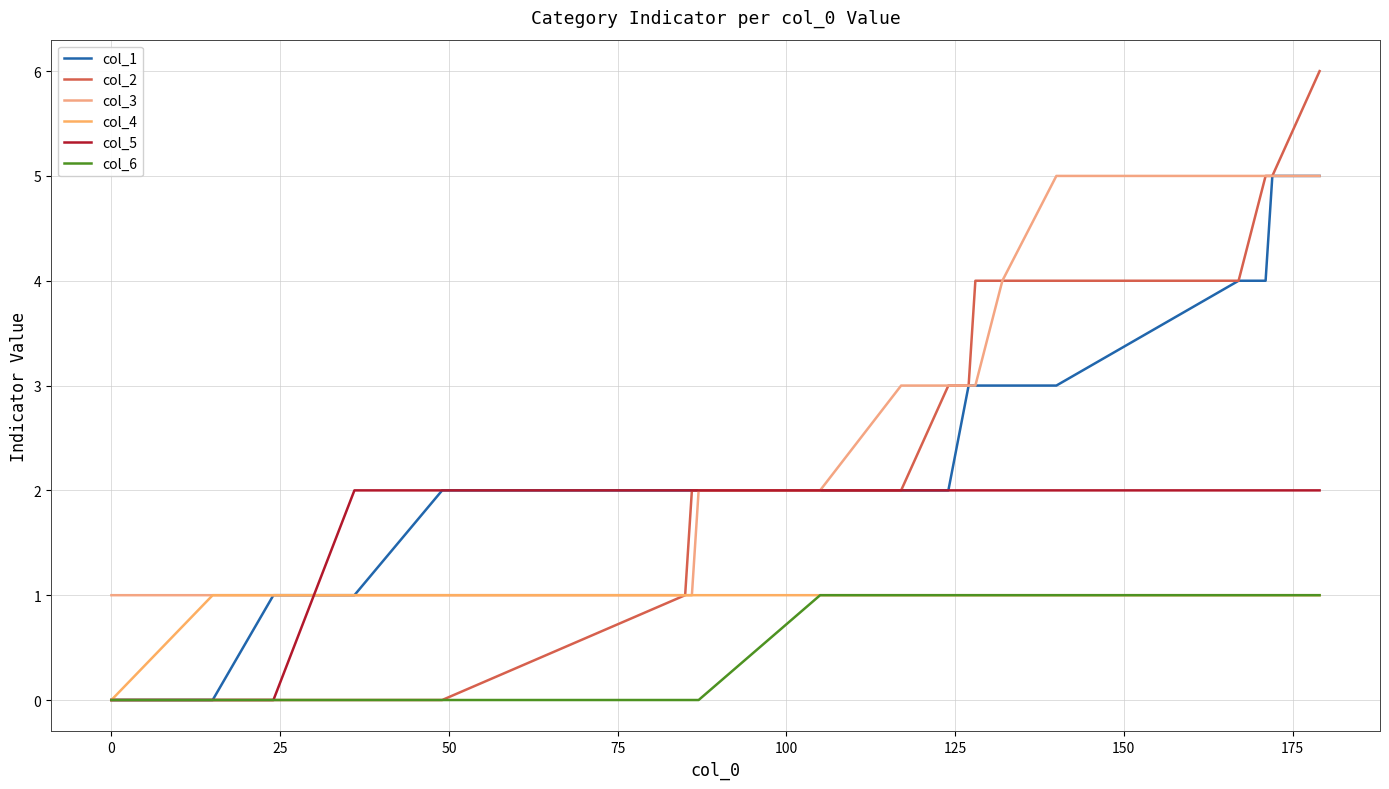

True or false: col_1 and col_3 cross at least once.

False